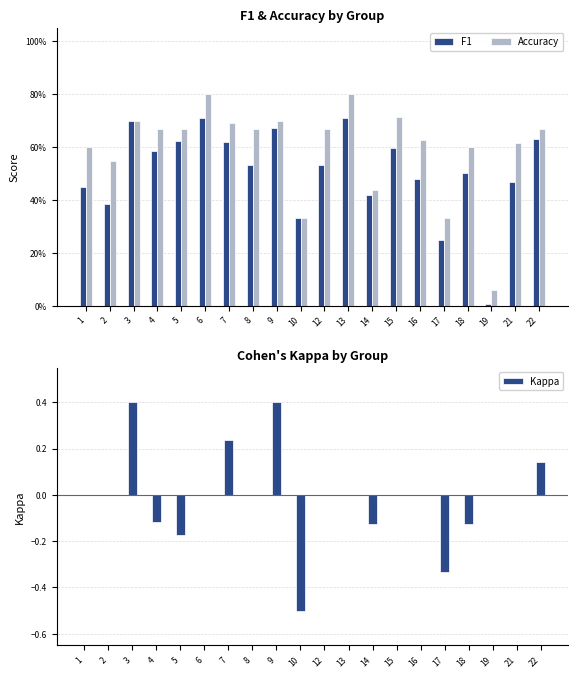

The value of Accuracy at 12 is 1.2. True or false?

False